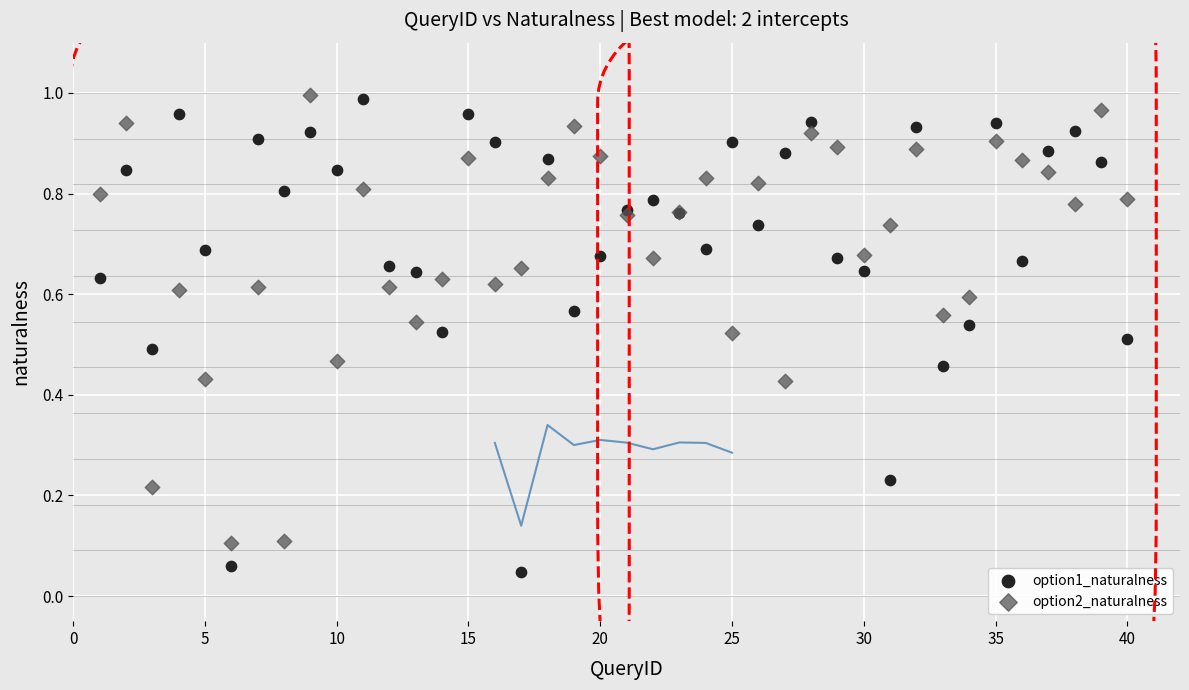

What is the X range (max minus min) for the scatter plot?

39.0